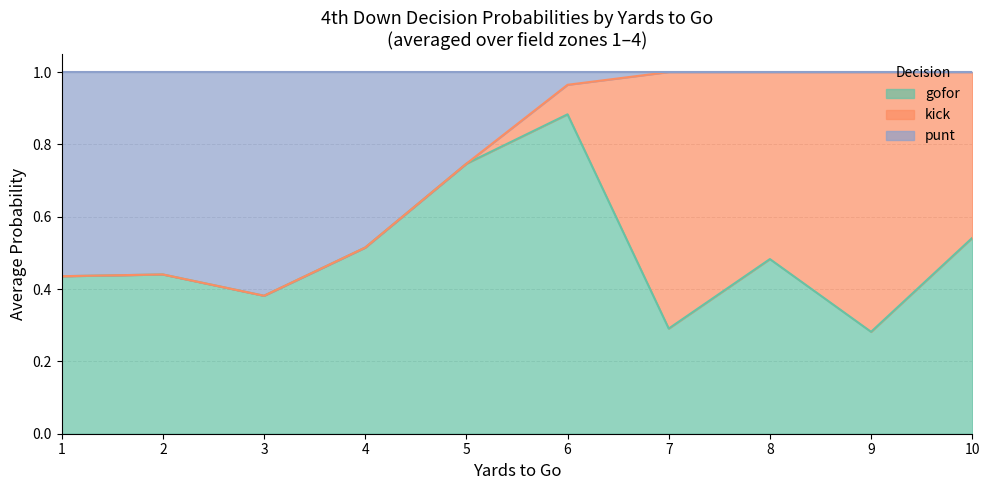

Which category has the highest value in the gofor series?

6